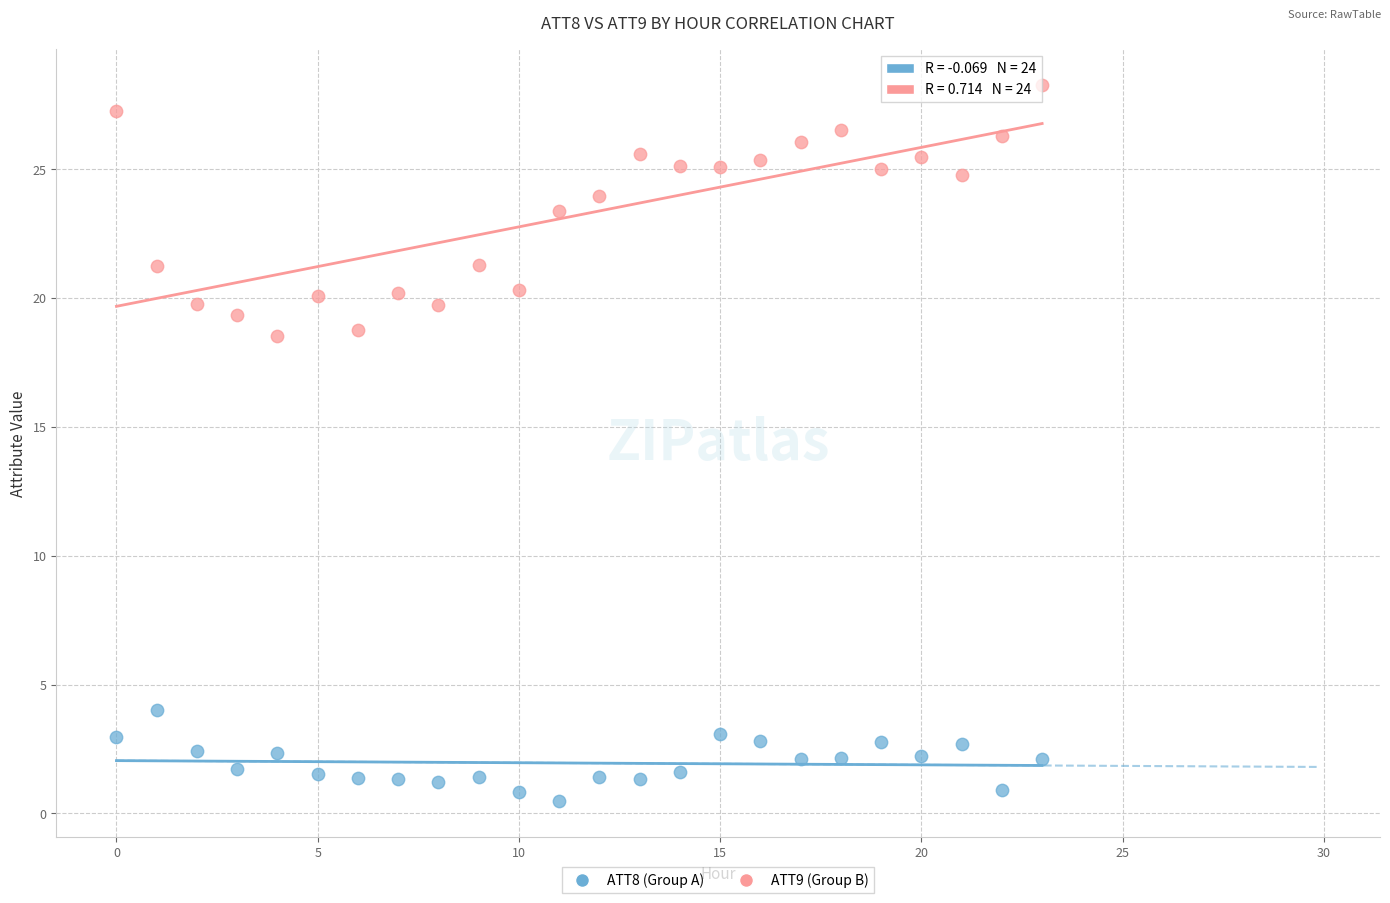

Which series reaches the minimum Y coordinate?

ATT8 (Group A)